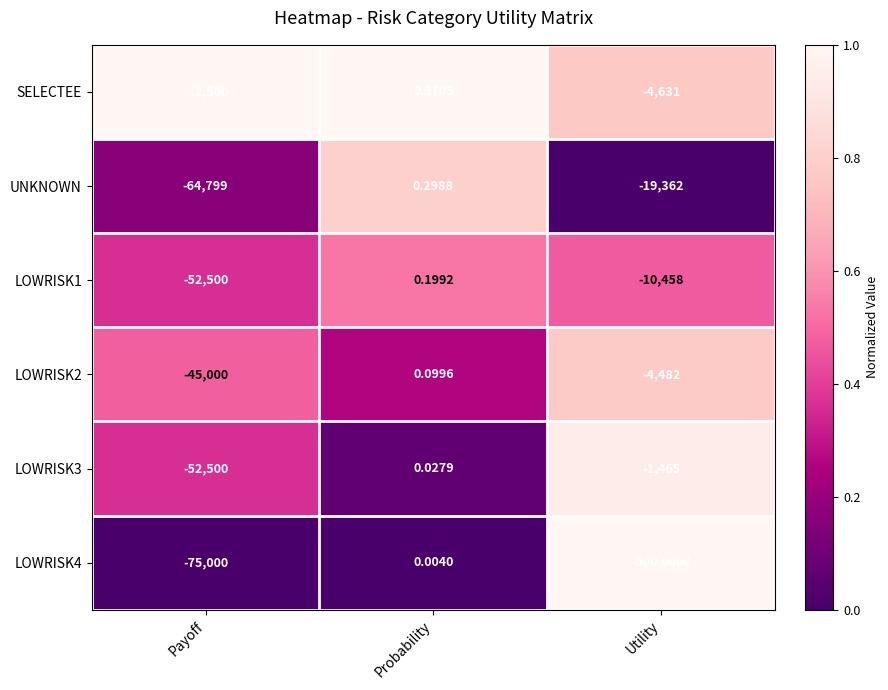

Rank the categories by LOWRISK2 value from lowest to highest.

Payoff, Utility, Probability